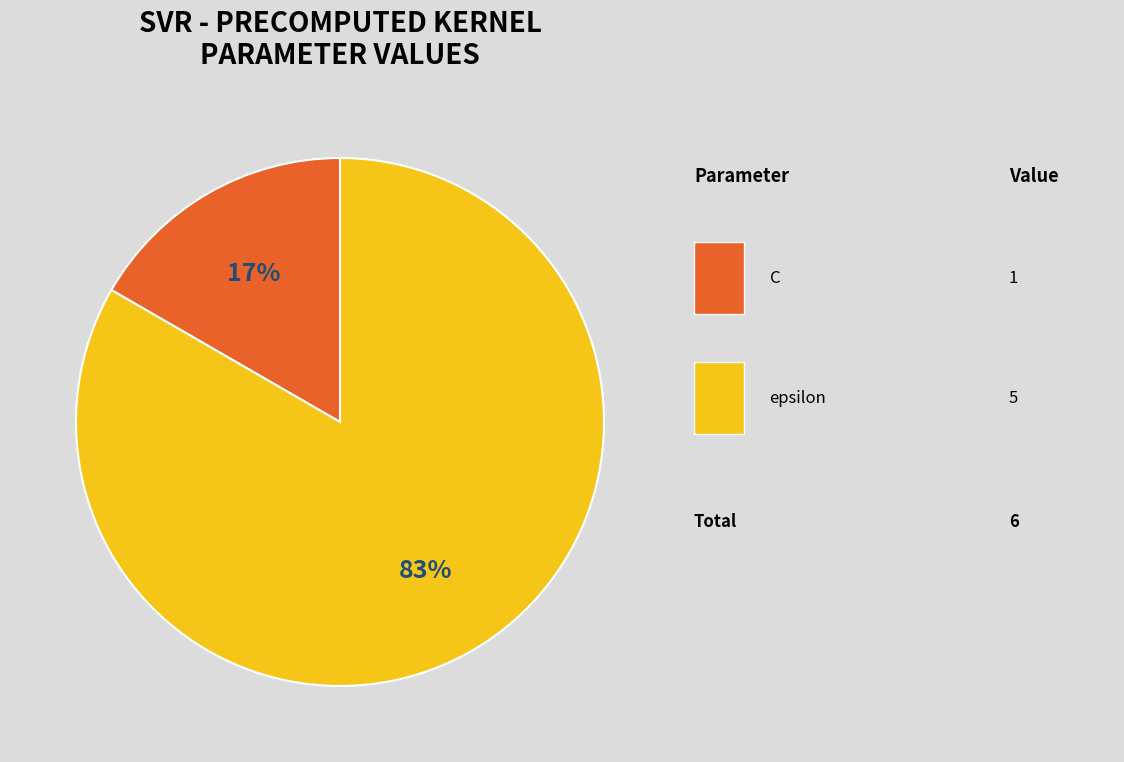

Does any single category account for the majority?

Yes